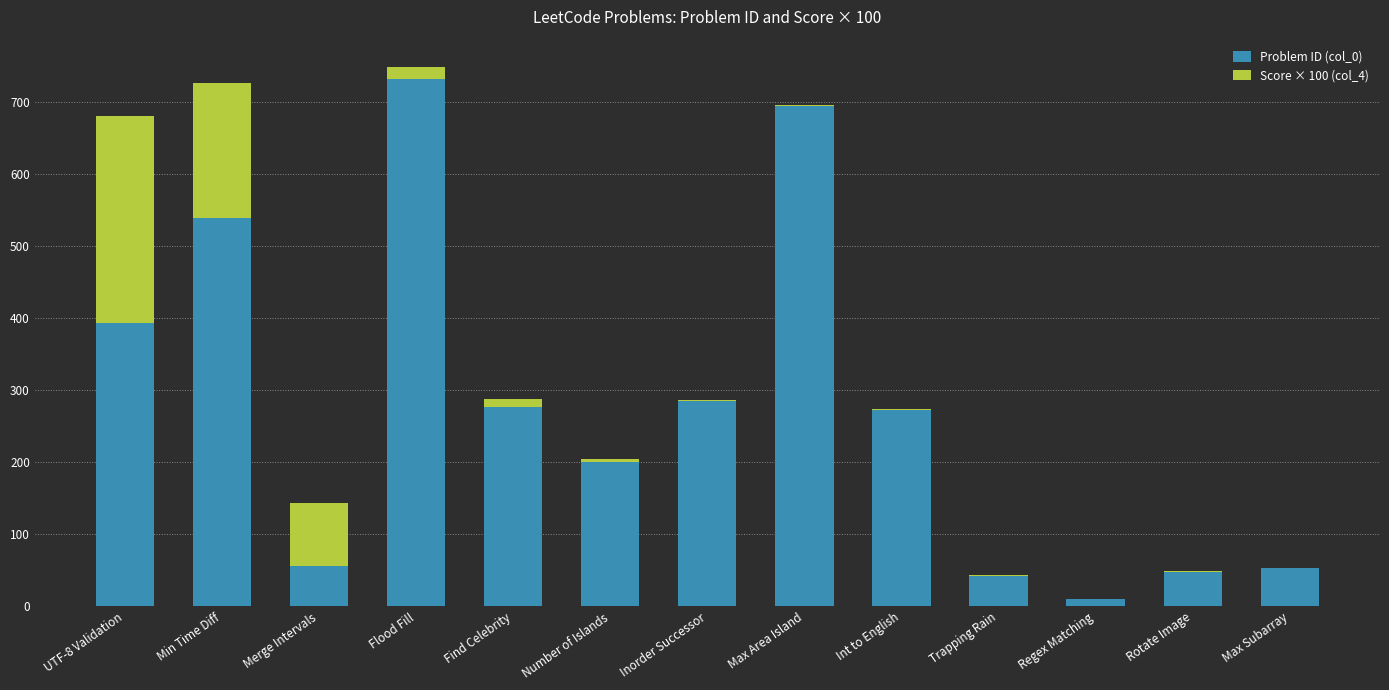

What is the sum of all Problem ID (col_0) values?

3604.0